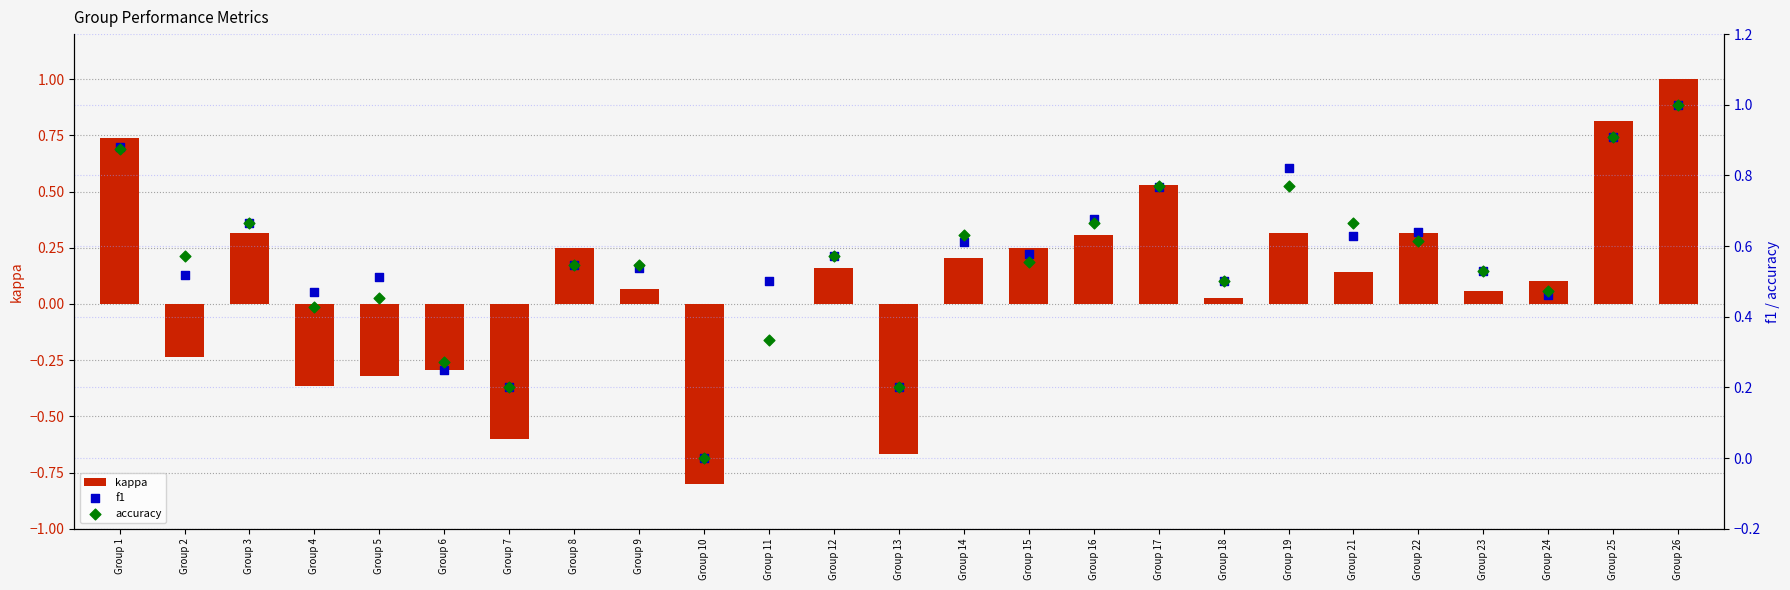

Which series has the largest total across all categories?

f1